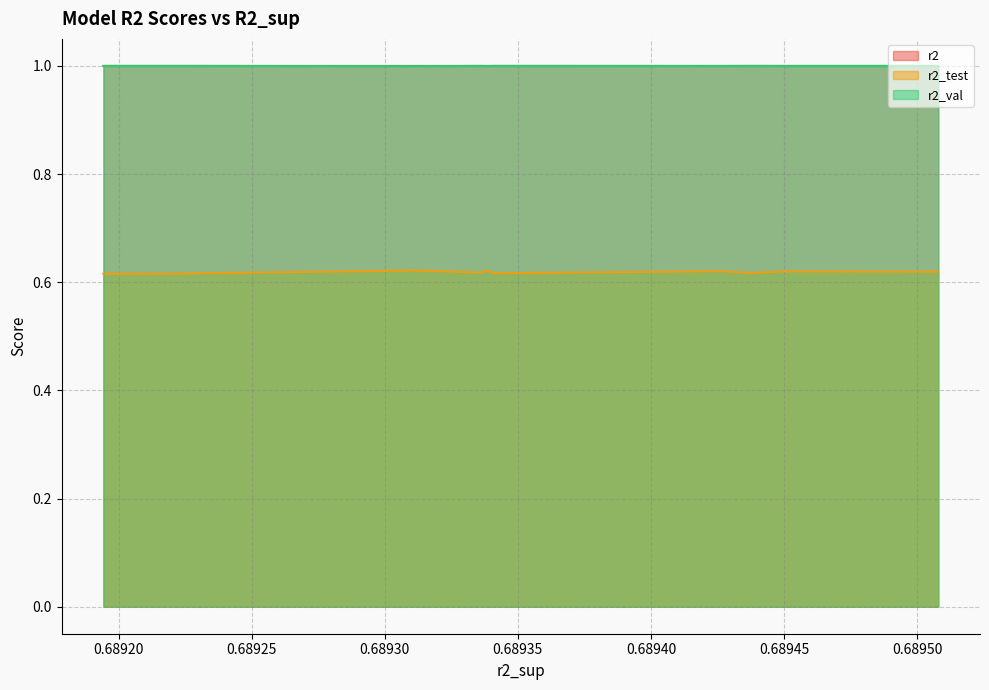

What is the greatest value displayed?

1.0